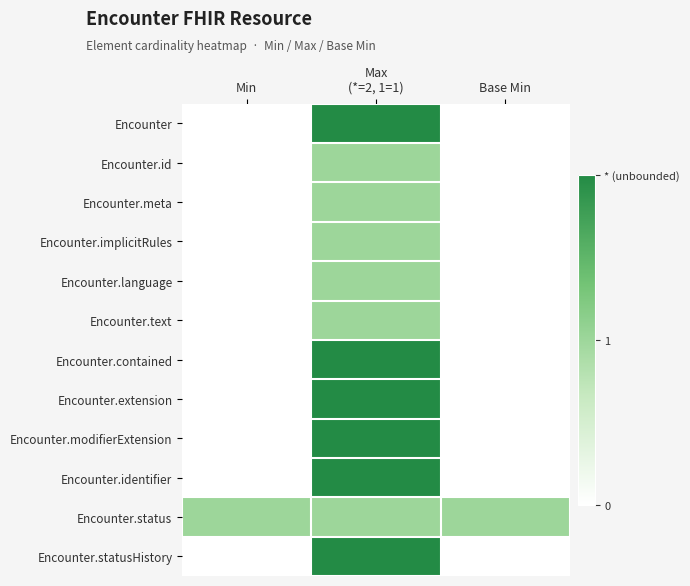

Which has a higher value, Min or Max
(*=2, 1=1)?

Max
(*=2, 1=1)